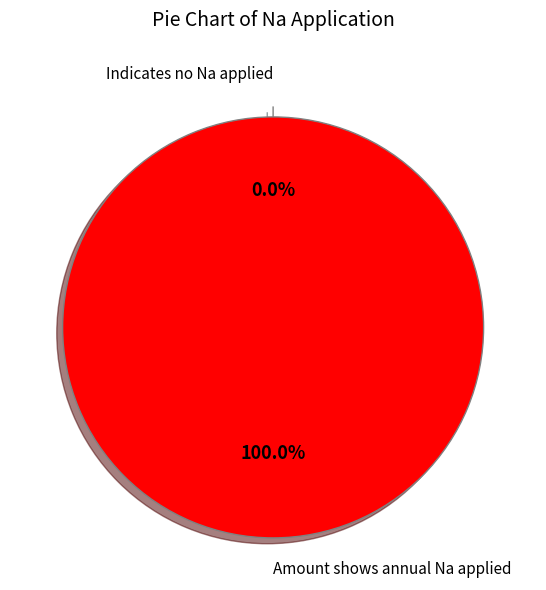

Which has a higher value, Indicates no Na applied or Amount shows annual Na applied?

Amount shows annual Na applied